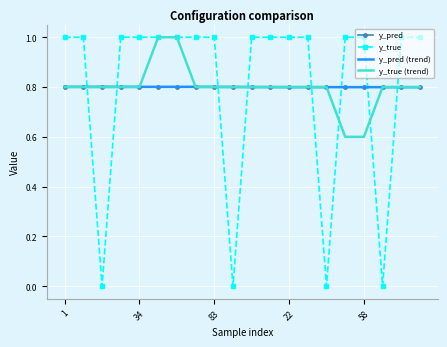

In y_pred, how many points are lower than both neighbors (excluding endpoints)?

7